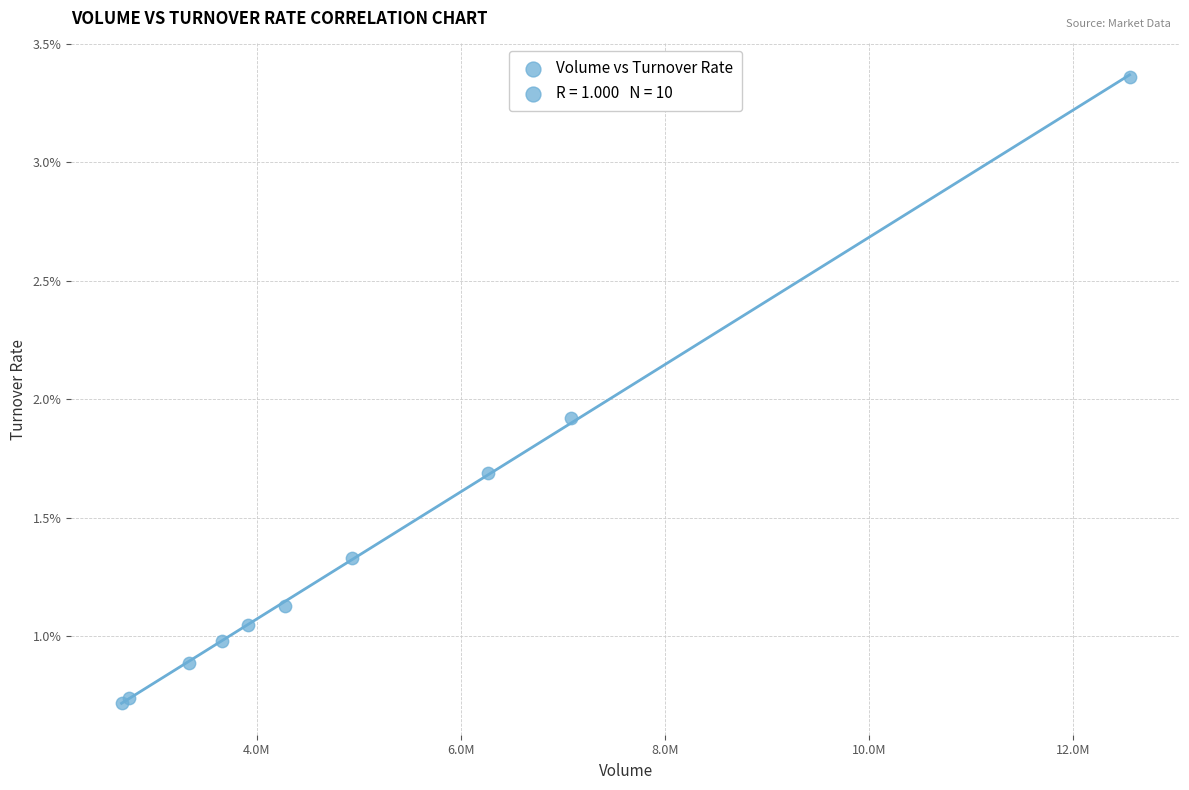

What Y value in the scatter plot is closest to 2?

1.9